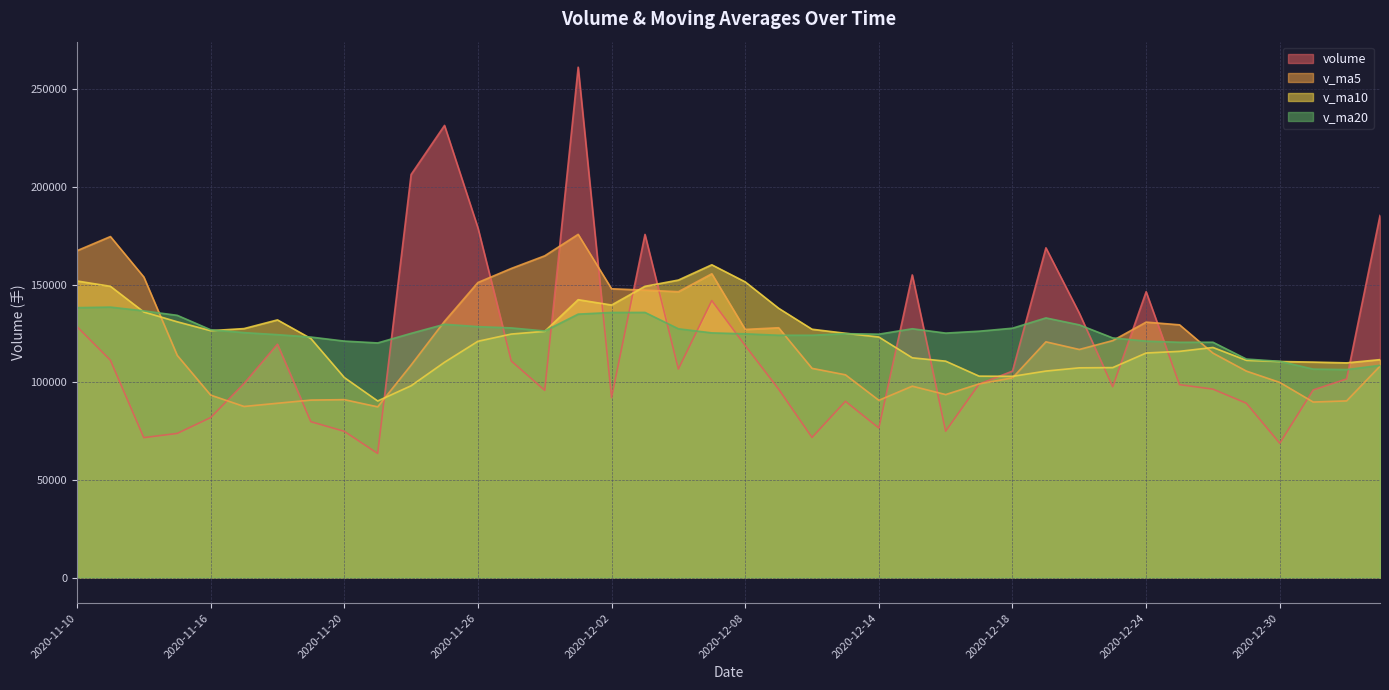

What value does the v_ma5 series have at 2020-11-18?

89227.8